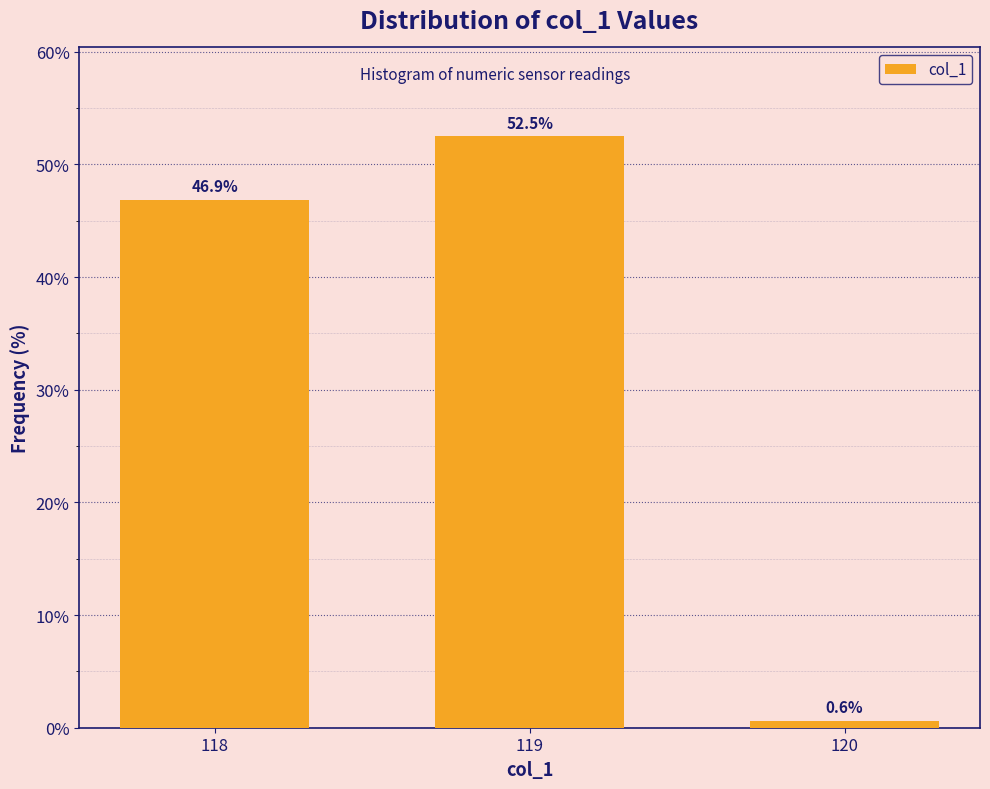

Reading left to right, what are all the values shown in this chart?

118=46.9	119=52.5	120=0.6